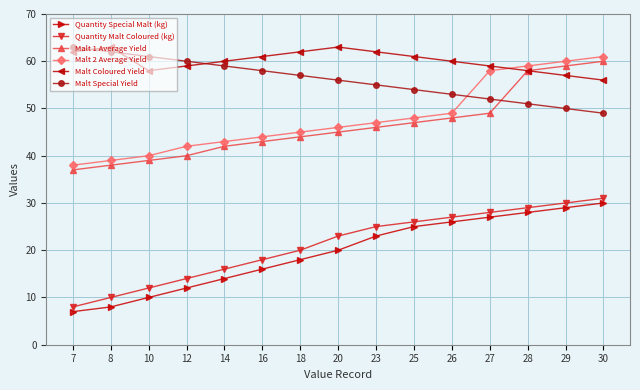

Reading left to right, transcribe all the data shown in this chart.

Quantity Special Malt (kg): 7=7	8=8	10=10	12=12	14=14	16=16	18=18	20=20	23=23	25=25	26=26	27=27	28=28	29=29	30=30
Quantity Malt Coloured (kg): 7=8	8=10	10=12	12=14	14=16	16=18	18=20	20=23	23=25	25=26	26=27	27=28	28=29	29=30	30=31
Malt 1 Average Yield: 7=37	8=38	10=39	12=40	14=42	16=43	18=44	20=45	23=46	25=47	26=48	27=49	28=58	29=59	30=60
Malt 2 Average Yield: 7=38	8=39	10=40	12=42	14=43	16=44	18=45	20=46	23=47	25=48	26=49	27=58	28=59	29=60	30=61
Malt Coloured Yield: 7=62	8=63	10=58	12=59	14=60	16=61	18=62	20=63	23=62	25=61	26=60	27=59	28=58	29=57	30=56
Malt Special Yield: 7=63	8=62	10=61	12=60	14=59	16=58	18=57	20=56	23=55	25=54	26=53	27=52	28=51	29=50	30=49